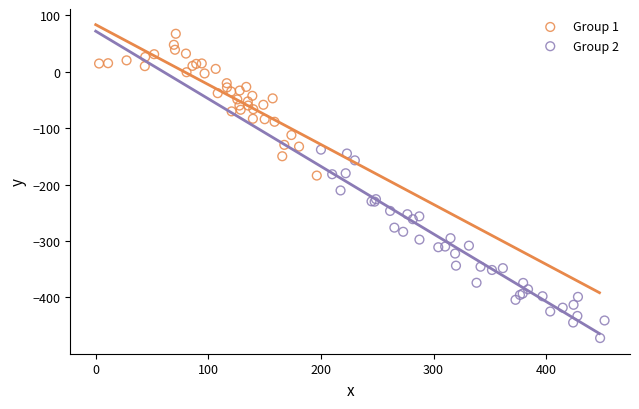

Which series contains the highest Y value?

Group 1